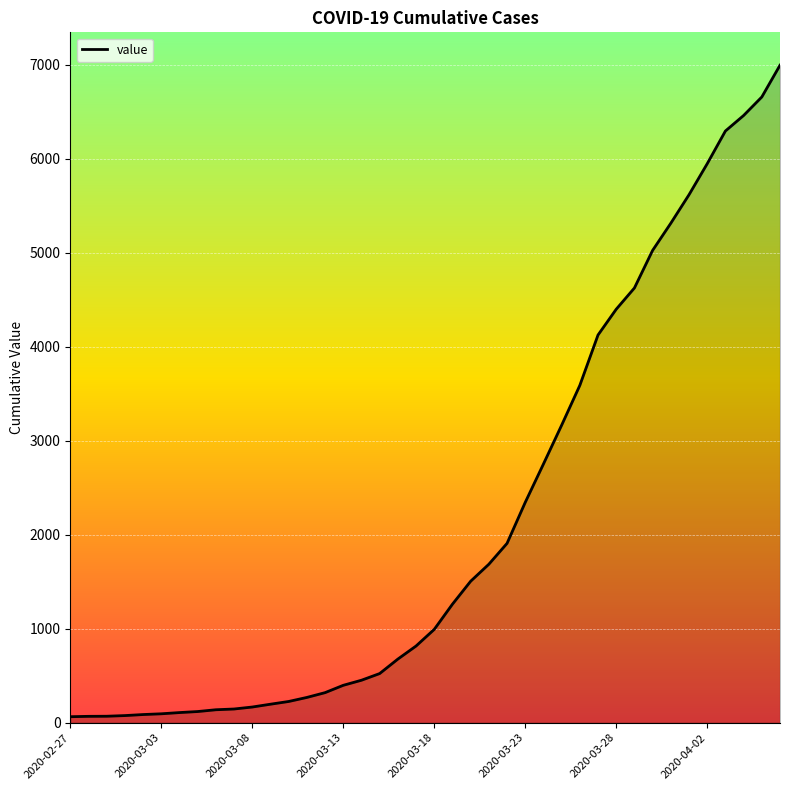

Count the number of categories in the chart.

40